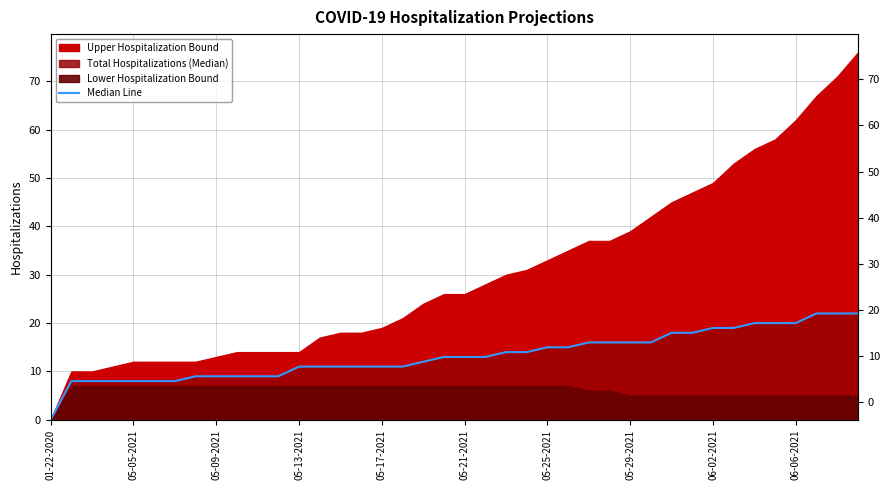

What is the sum of the values at 25 and 05-21-2021?

23